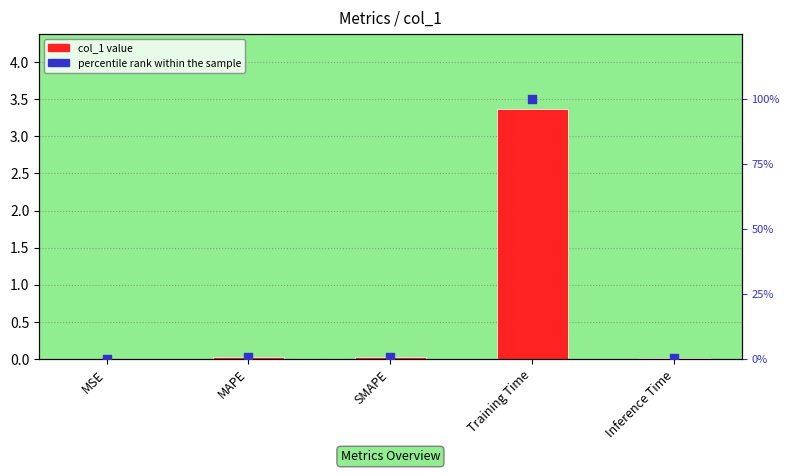

Which series reaches the maximum Y coordinate?

percentile rank within the sample